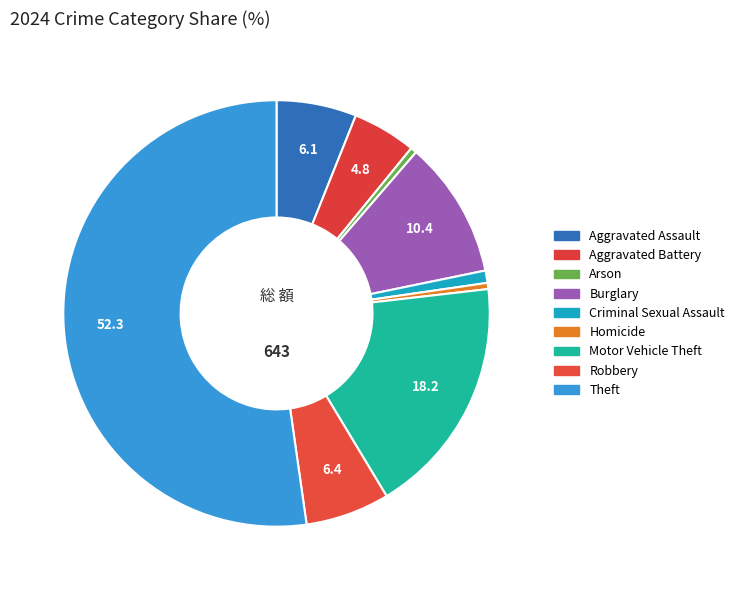

Which category has the biggest portion of the pie?

Theft